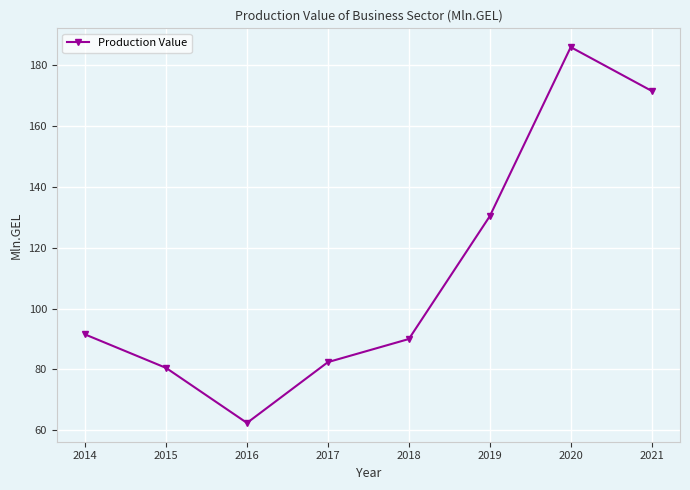

Where is the first local minimum?

2016